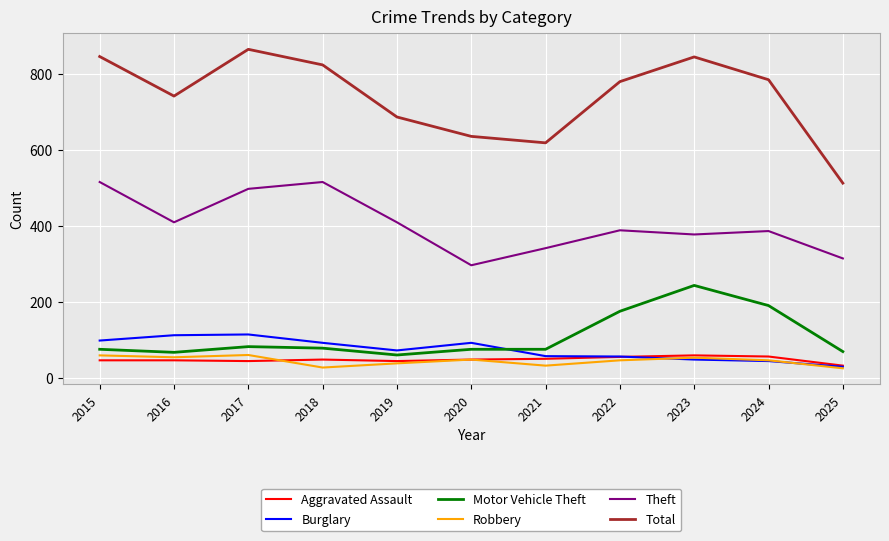

True or false: Total has a value of 864 at 2017.

True